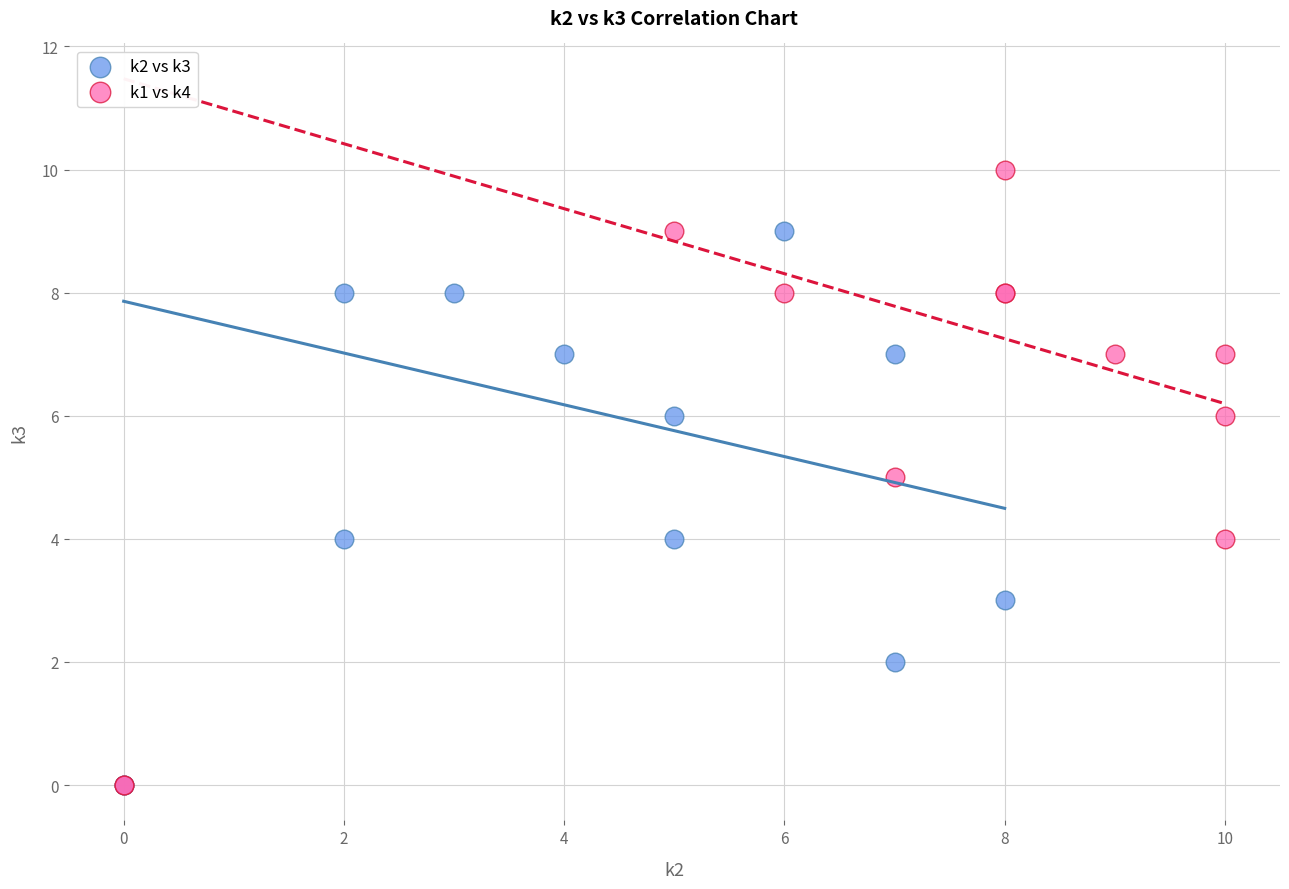

Which series has the widest spread of Y values?

k1 vs k4